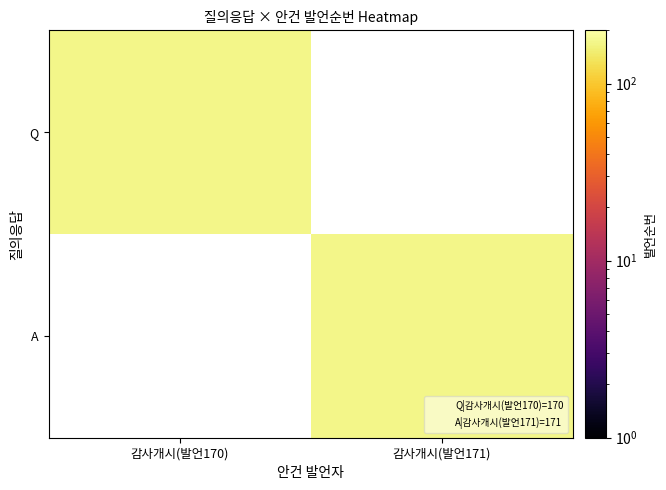

The value of A at 감사개시(발언171) is 171.0. True or false?

True